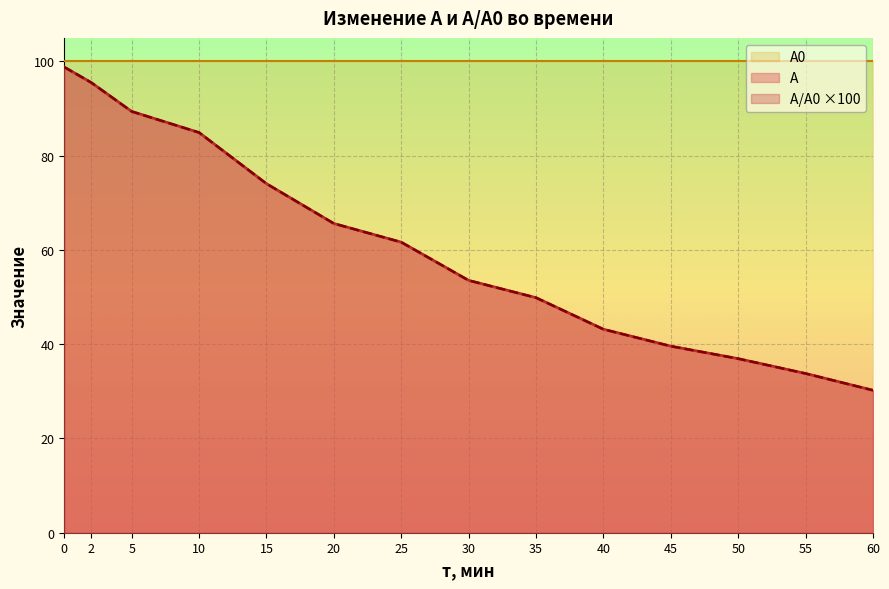

True or false: А and А/А0 cross at least once.

False